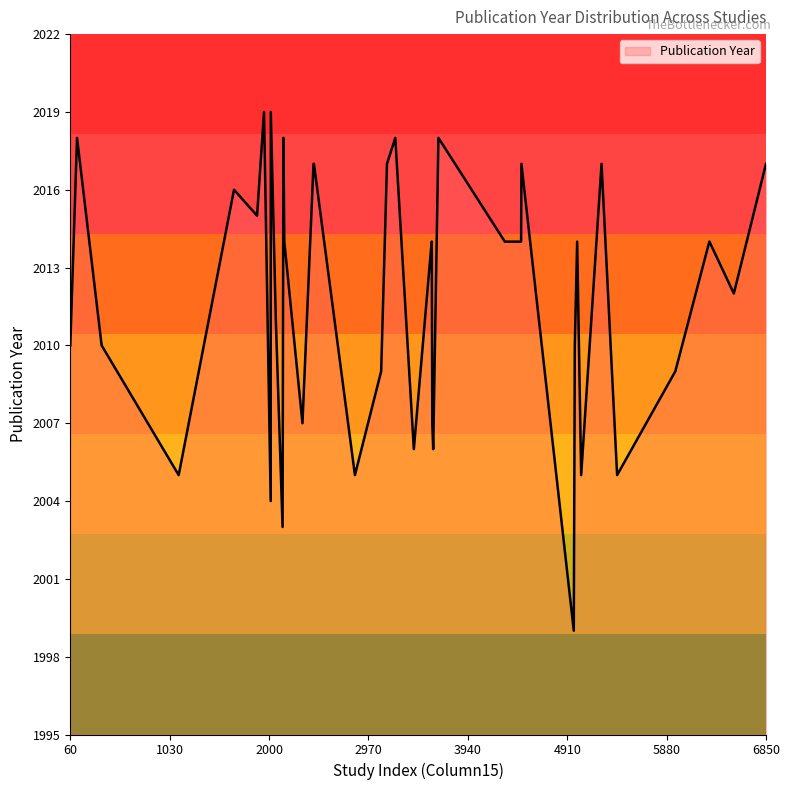

What is the difference between the maximum and minimum values?

20